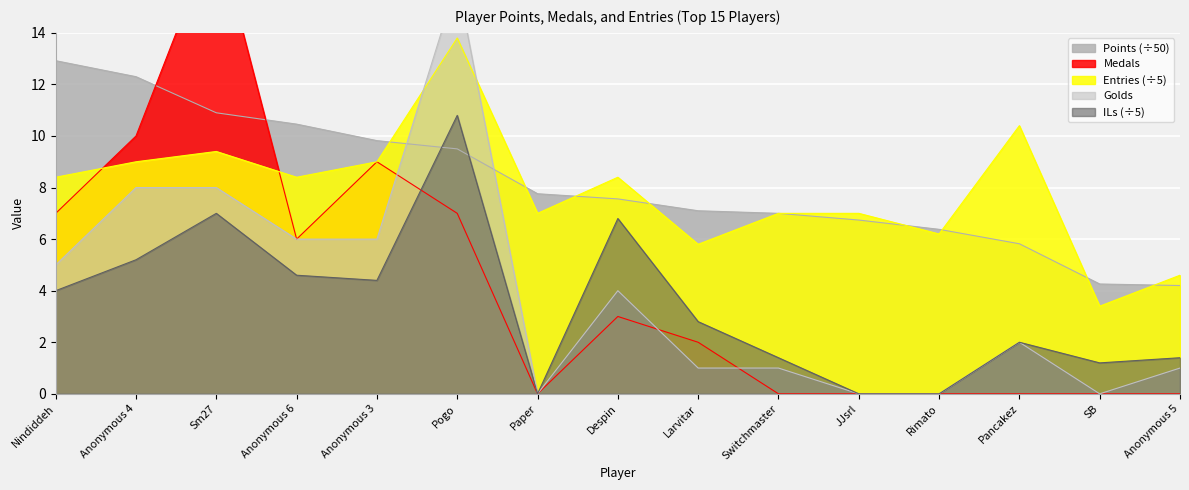

Where is the first local minimum for Entries?

Anonymous 6